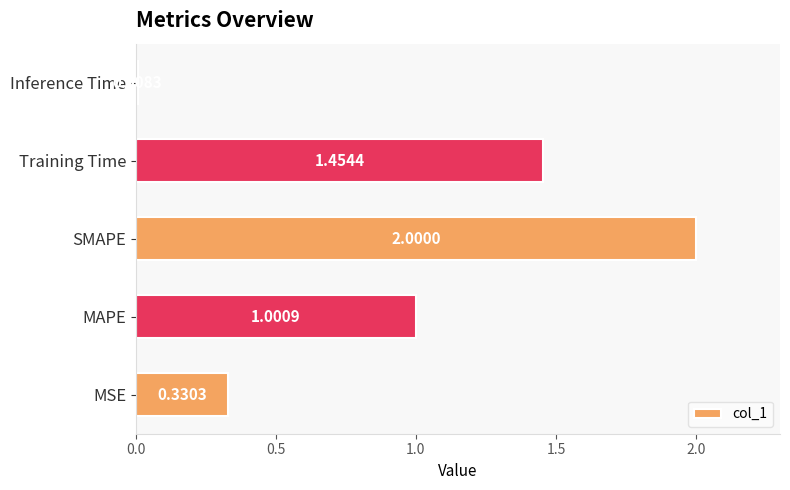

Which category has the lowest value across all series?

Inference Time